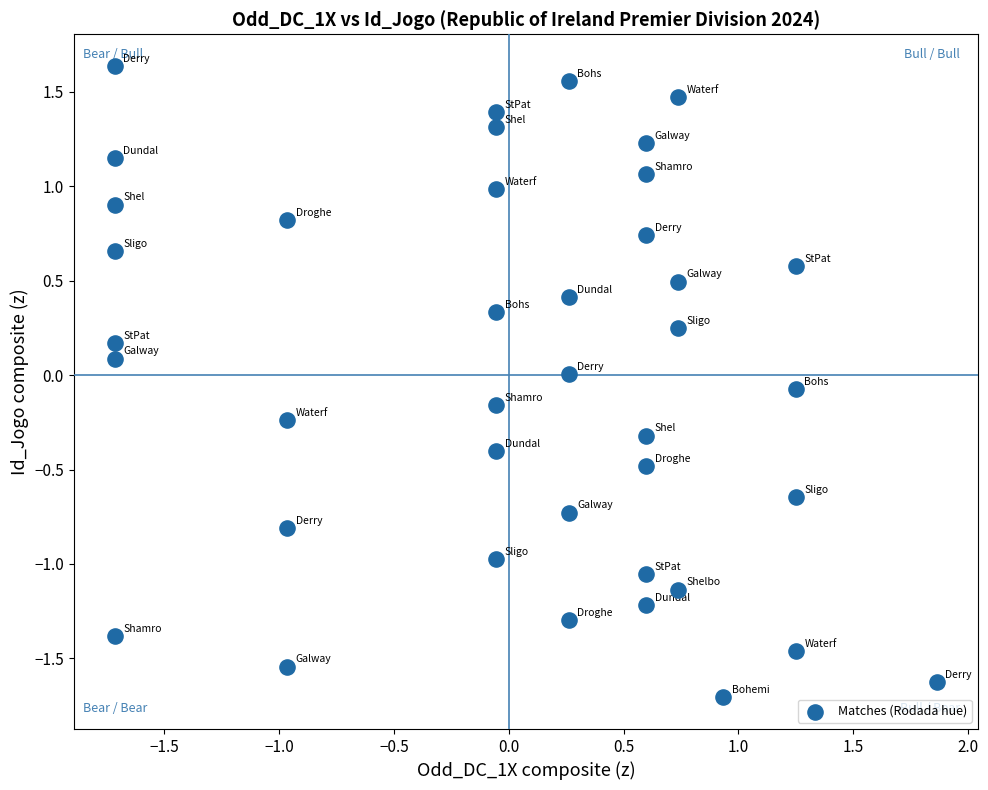

What is the range of Y values (max minus min)?

3.3